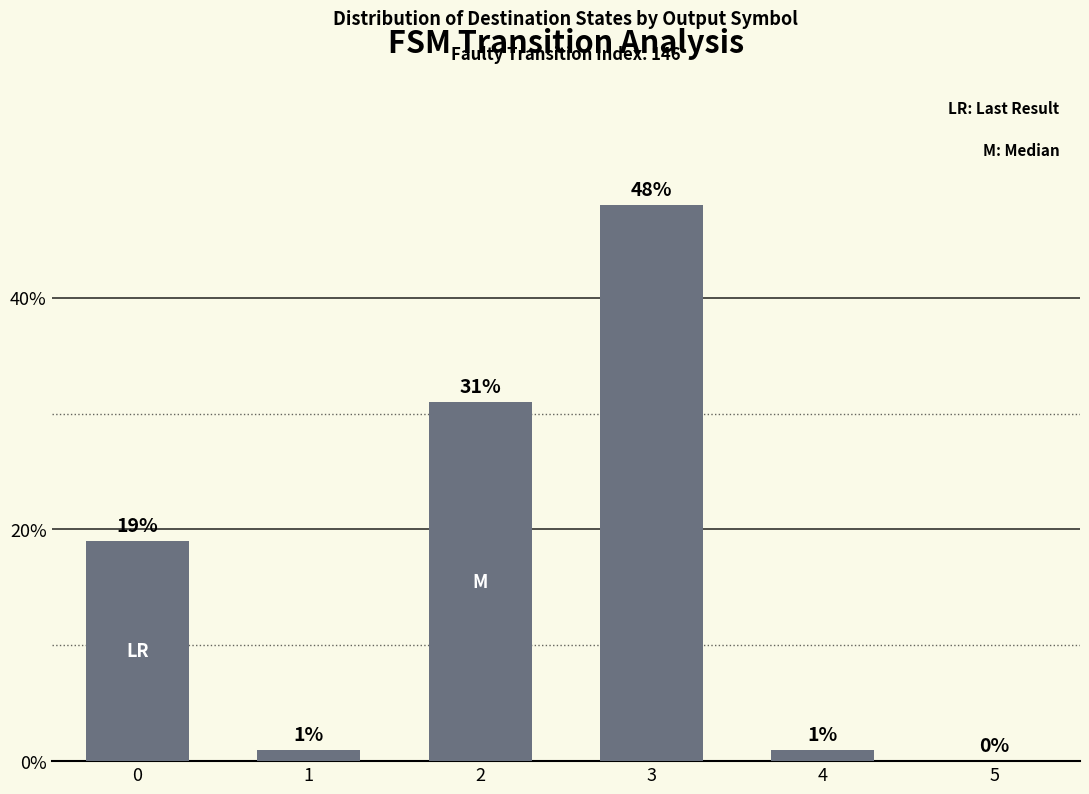

Which has a higher value, 3 or 5?

3